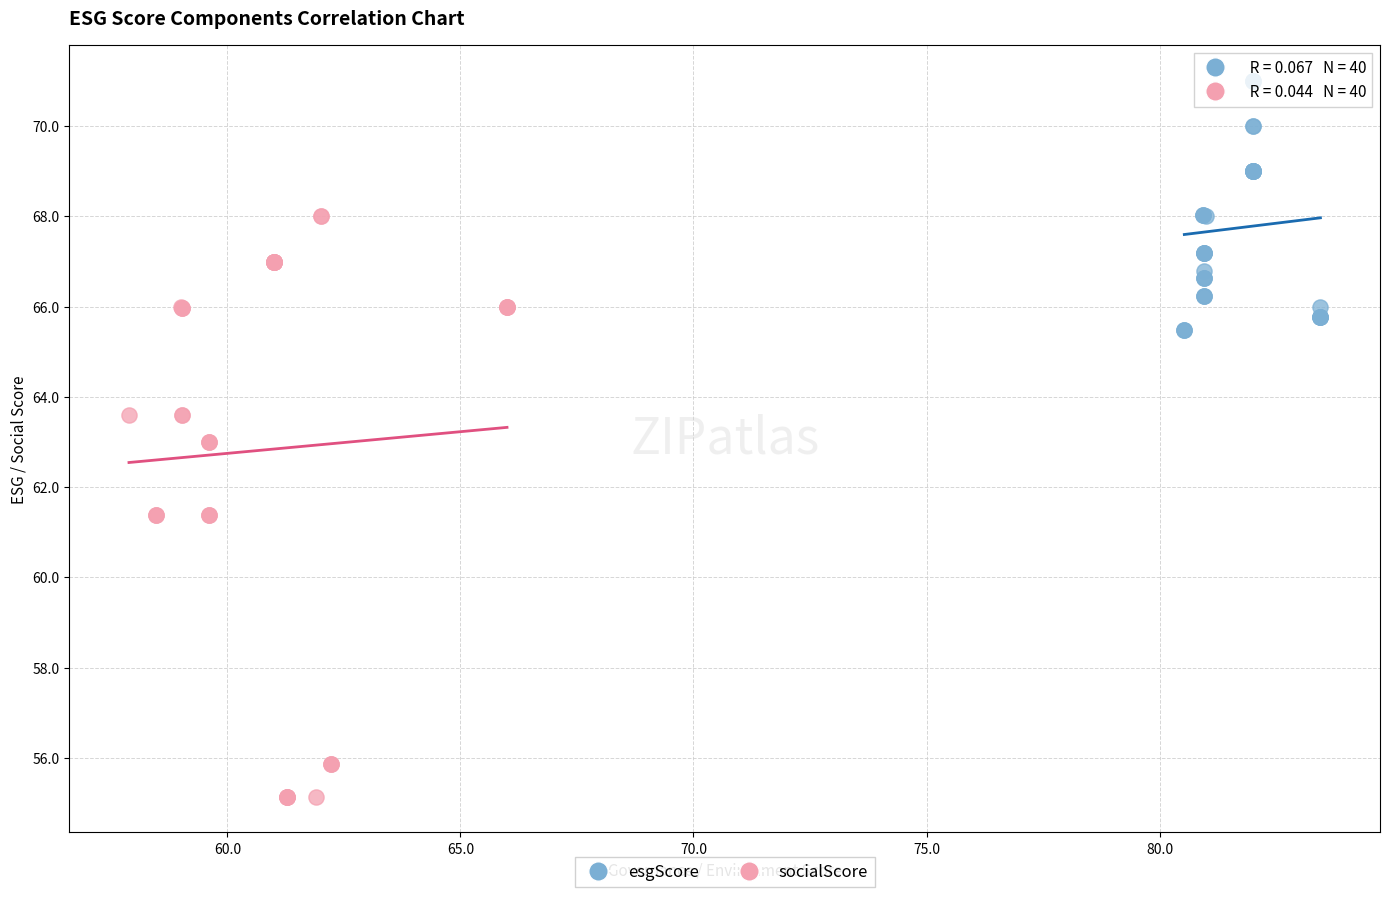

Which series reaches the maximum Y coordinate?

esgScore